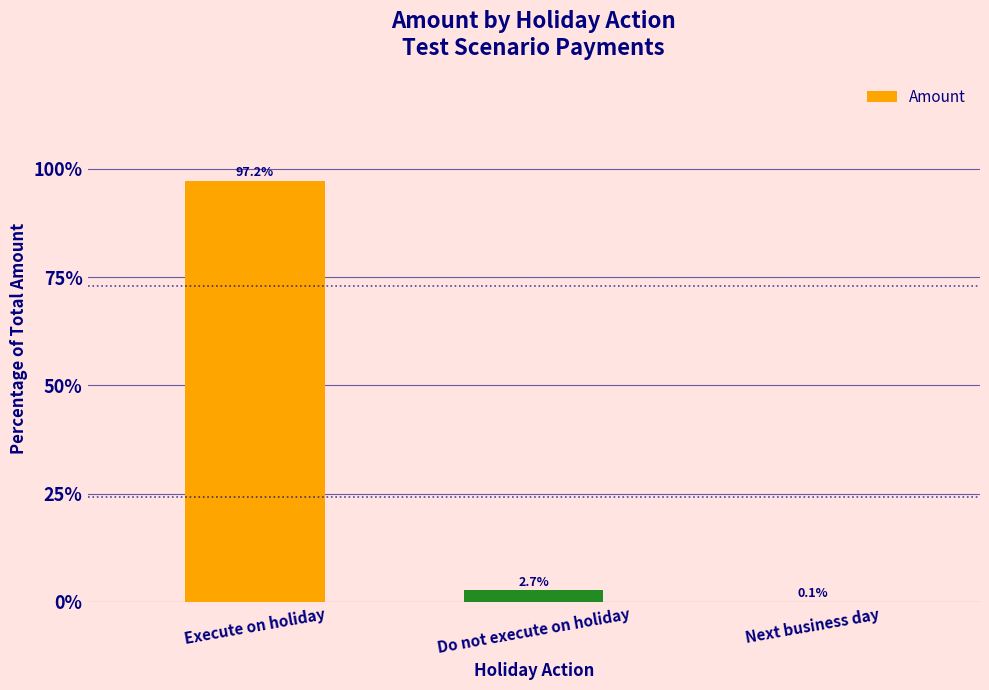

Where is the data nearest to the value 48?

Do not execute on holiday